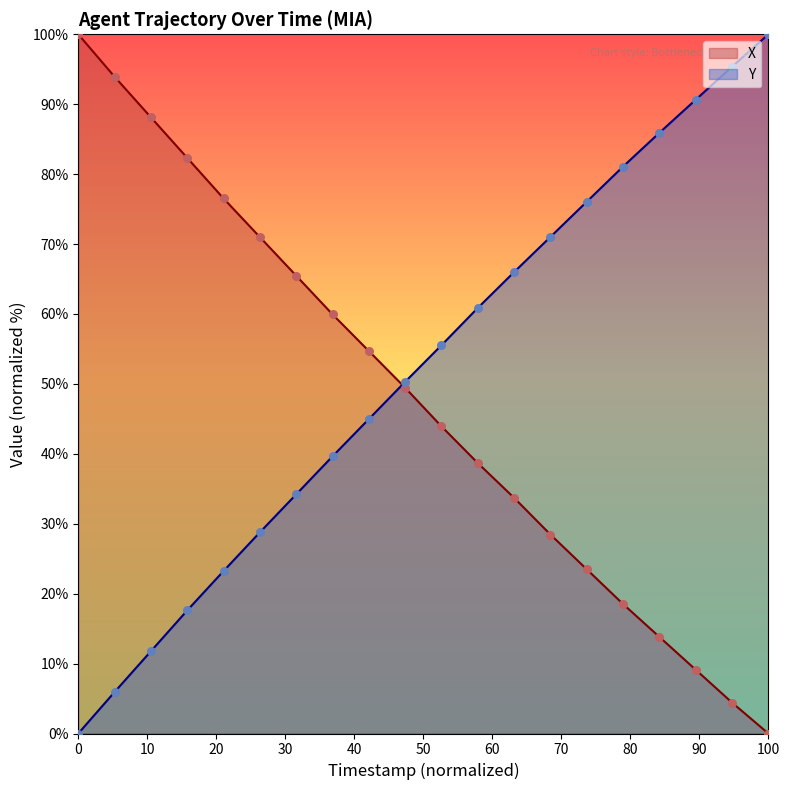

What is the total value across all series at 0?

100.0